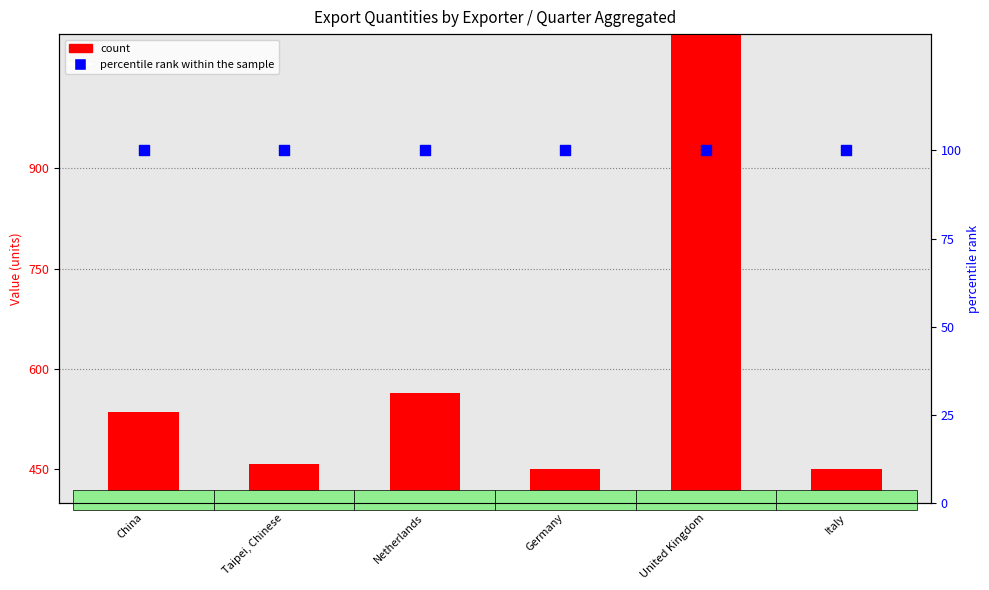

At how many categories does at least one series exceed 300?

6